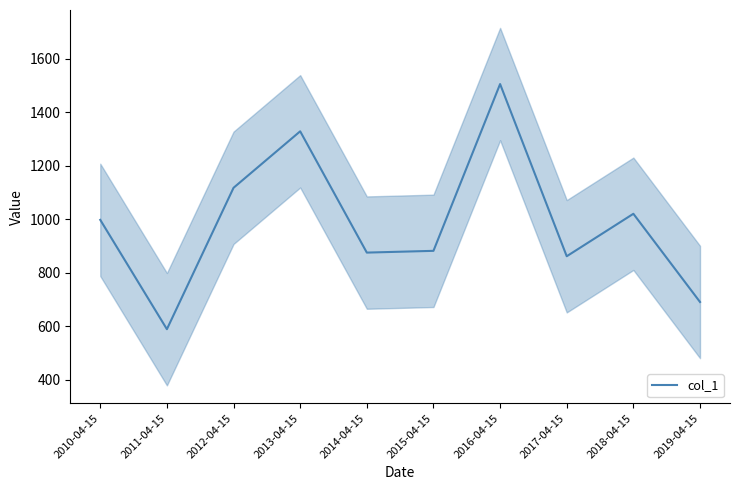

What position from the right is 2011-04-15?

9